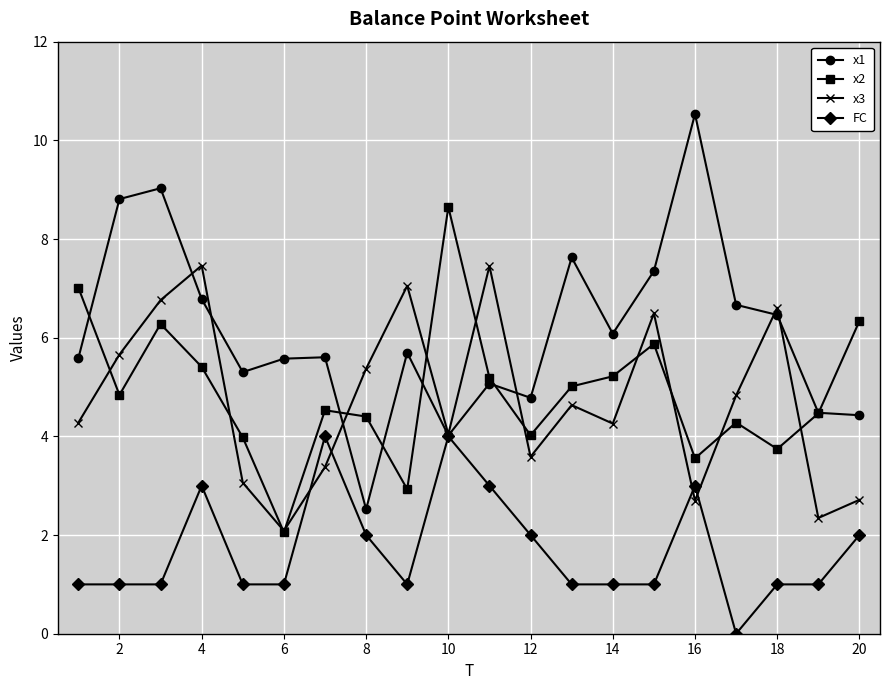

What is the difference between the maximum and minimum values in the x2 series?

6.6